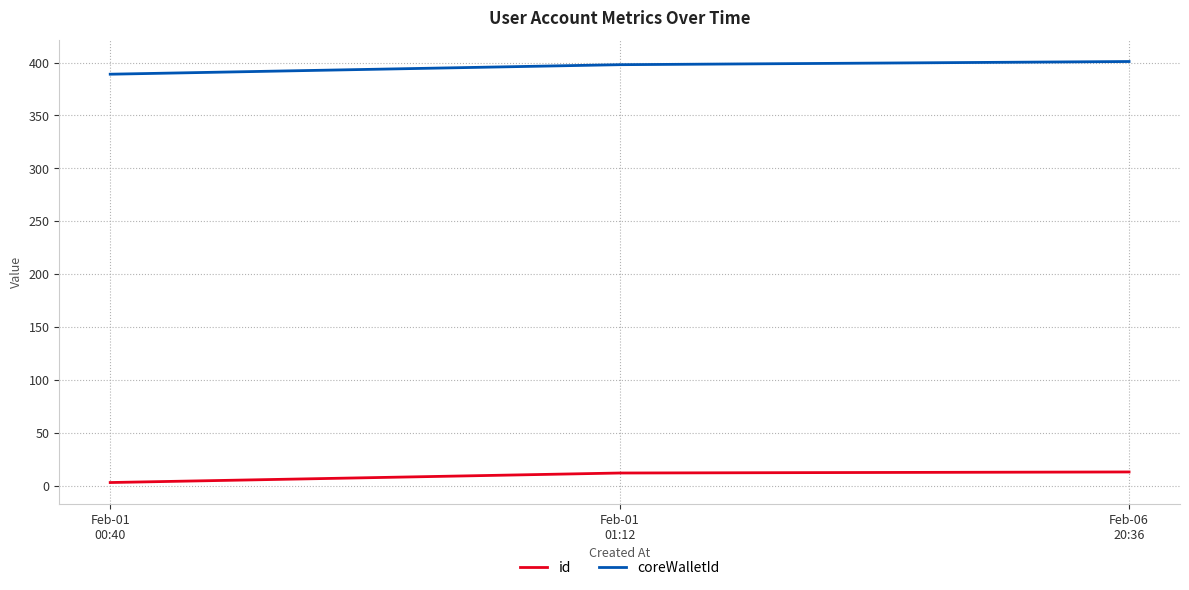

What is the difference between the maximum and minimum values in the coreWalletId series?

12